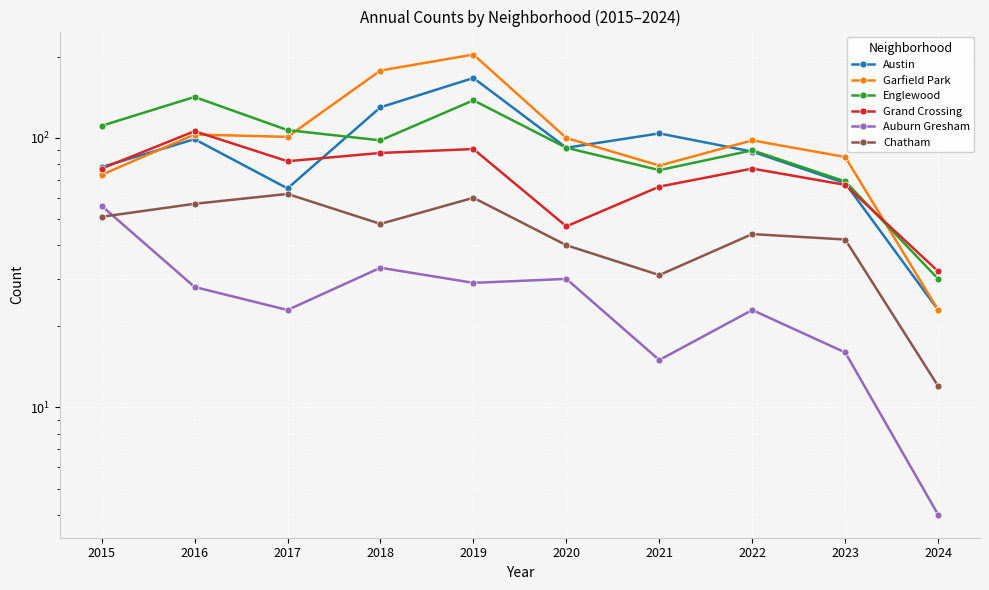

Is this an area chart (filled region under the line)?

No